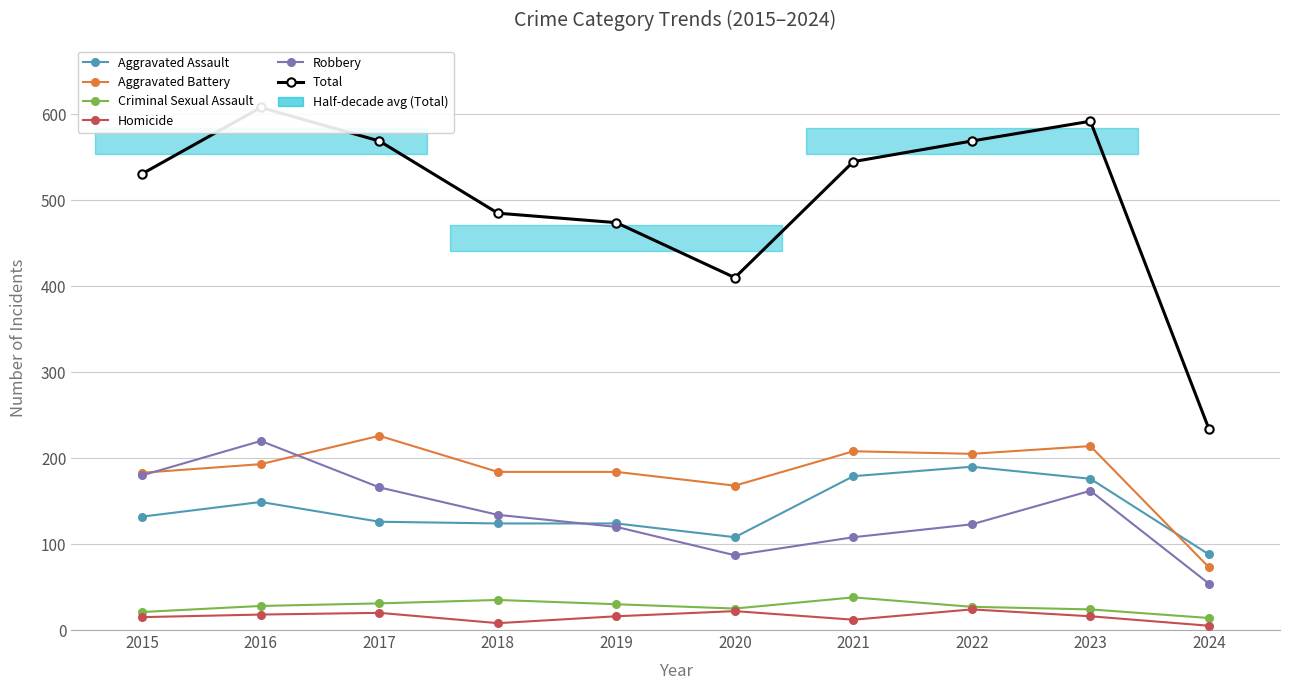

What is the difference between the Homicide values at 2021 and 2018?

4